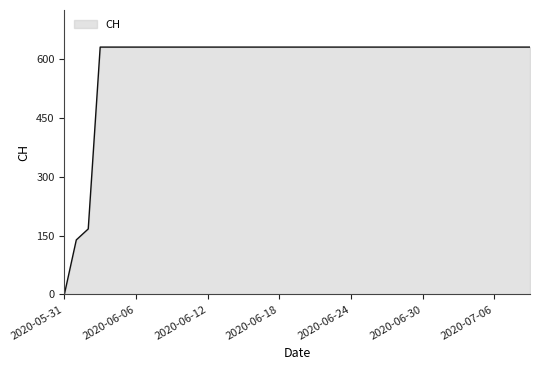

What is the difference between the maximum and minimum values?

631